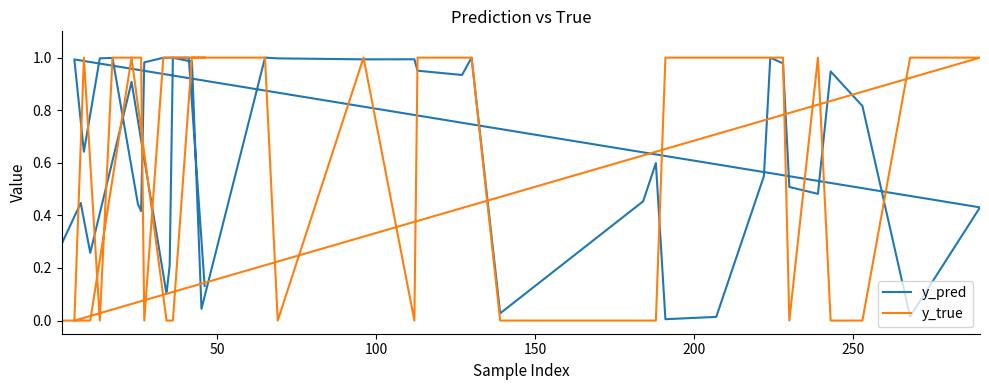

How many series are shown in this chart?

2